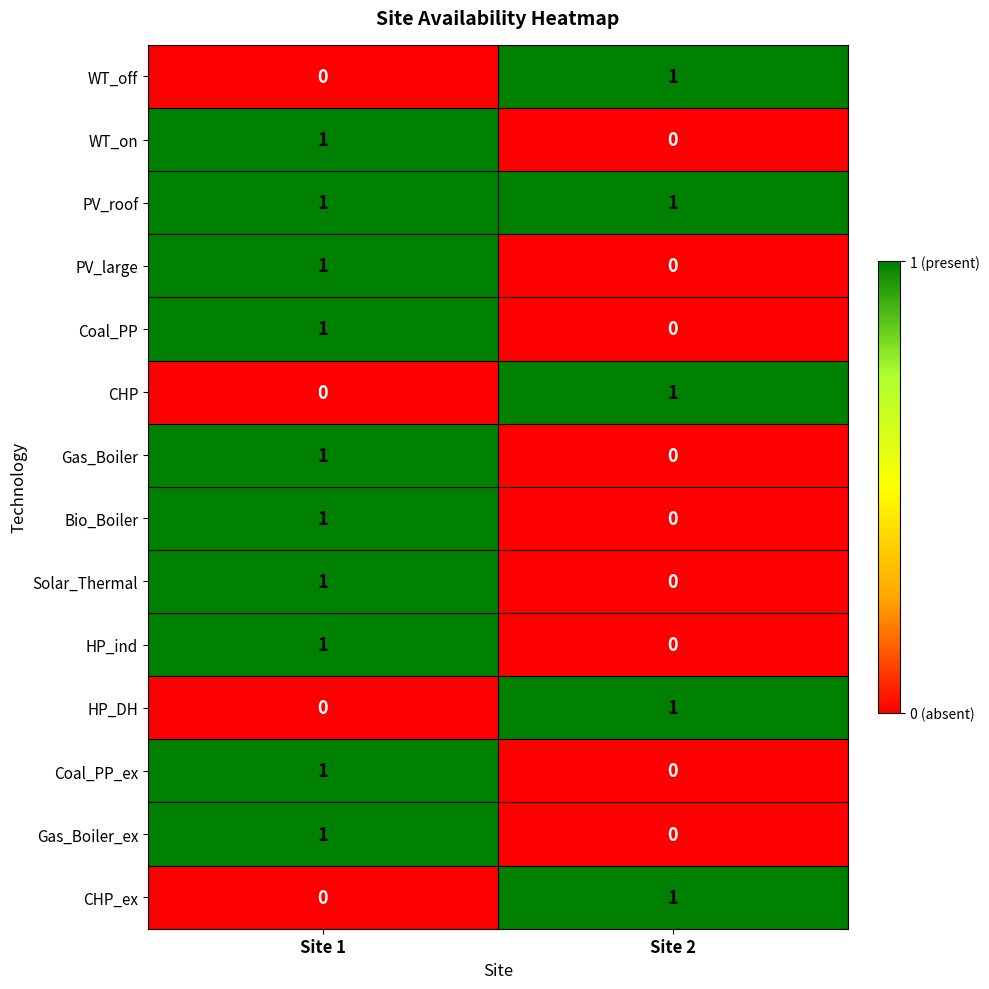

Reading right to left, list all the values displayed in this chart.

WT_off: Site 2=1	Site 1=0
WT_on: Site 2=0	Site 1=1
PV_roof: Site 2=1	Site 1=1
PV_large: Site 2=0	Site 1=1
Coal_PP: Site 2=0	Site 1=1
CHP: Site 2=1	Site 1=0
Gas_Boiler: Site 2=0	Site 1=1
Bio_Boiler: Site 2=0	Site 1=1
Solar_Thermal: Site 2=0	Site 1=1
HP_ind: Site 2=0	Site 1=1
HP_DH: Site 2=1	Site 1=0
Coal_PP_ex: Site 2=0	Site 1=1
Gas_Boiler_ex: Site 2=0	Site 1=1
CHP_ex: Site 2=1	Site 1=0